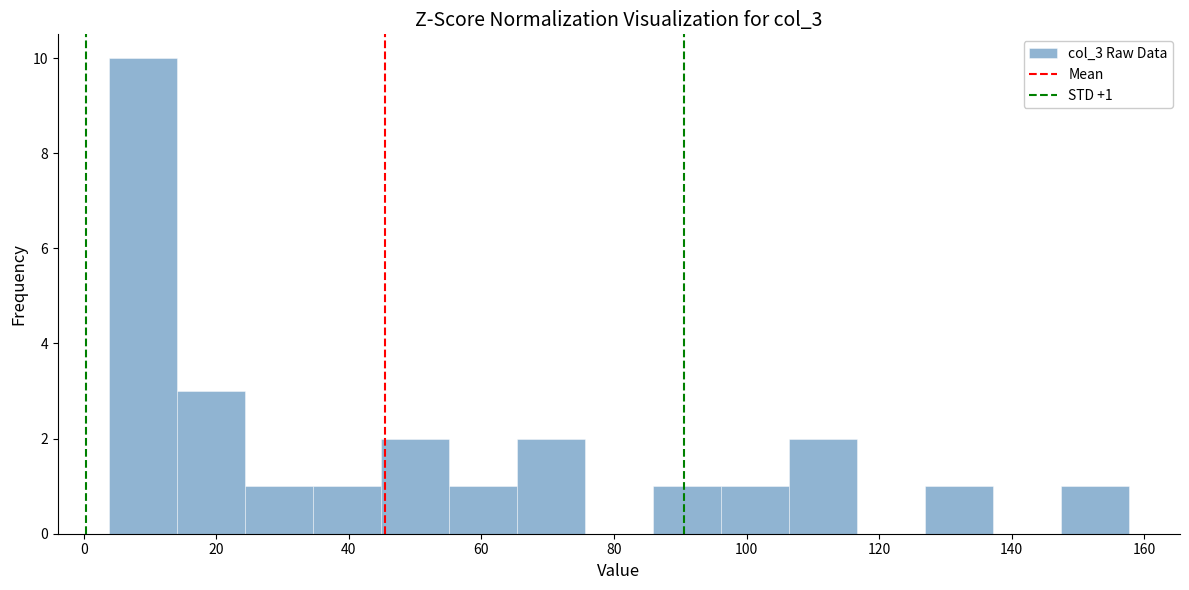

Which range on the x-axis has the tallest bar?

4 to 14